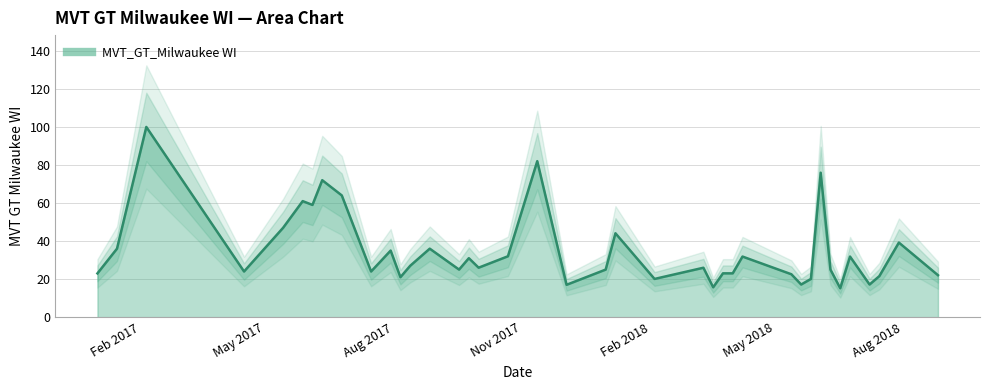

What is the label of the 16th point from the right?

2018-03-11